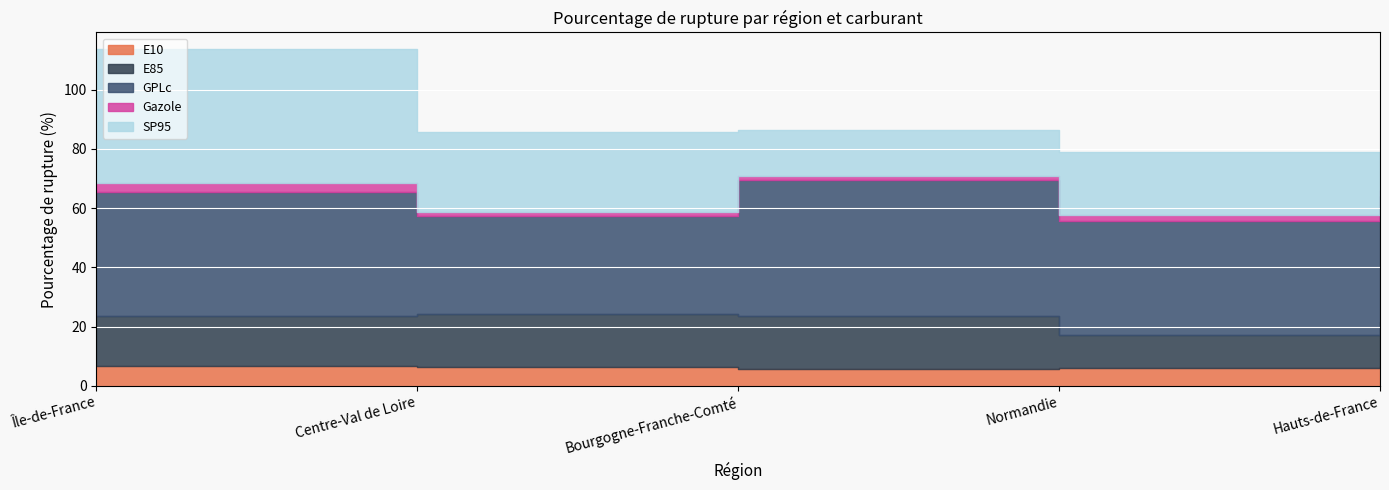

What value does the E85 series have at Bourgogne-Franche-Comté?

17.8